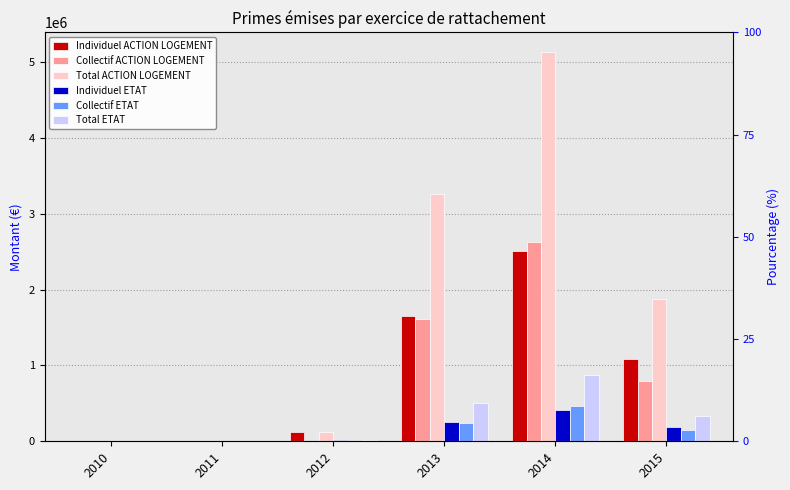

What is the greatest value displayed?

5133958.5